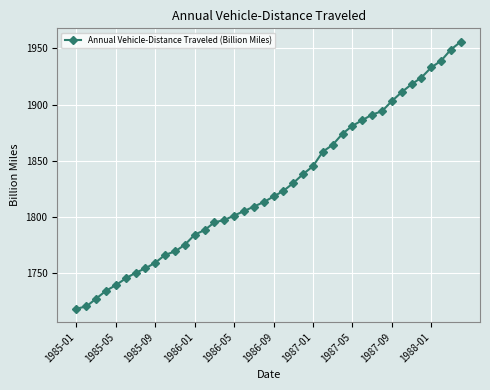

What is the maximum value shown in the chart?

1956